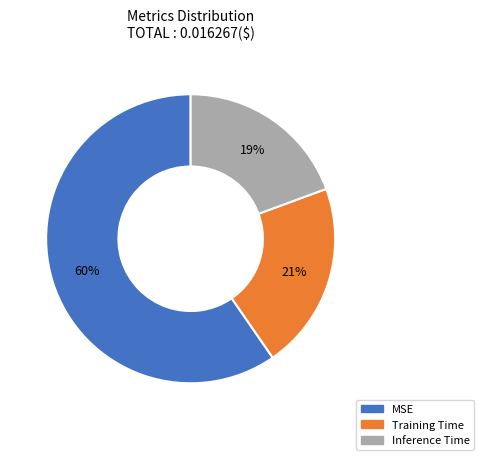

Which has a higher value, Inference Time or Training Time?

Training Time